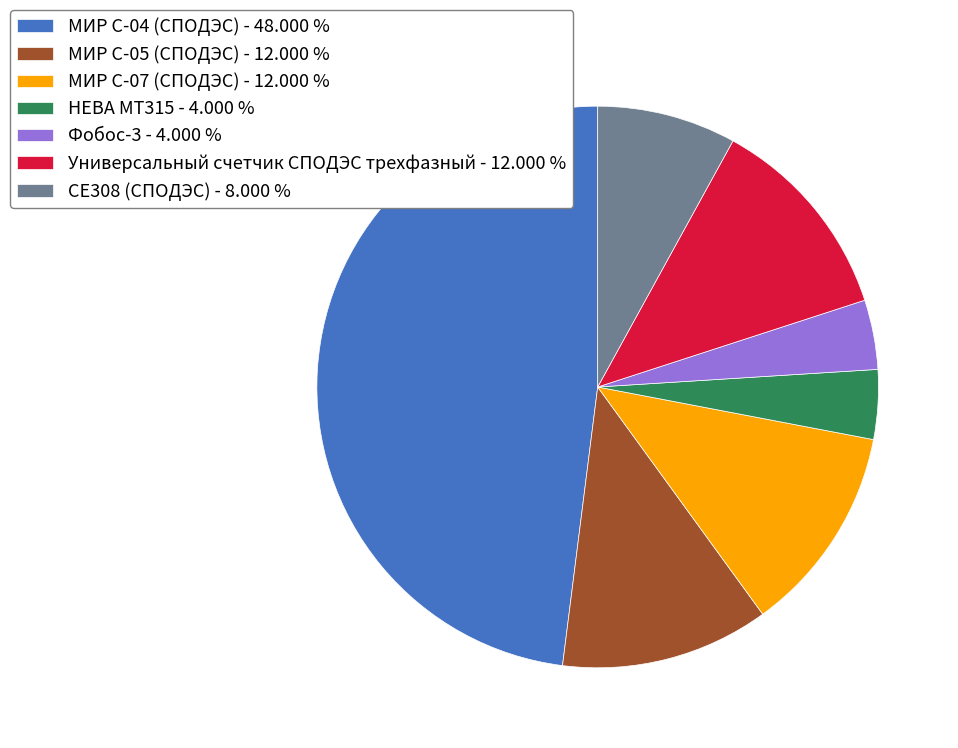

Do НЕВА МТ315 - 4.000 % and МИР С-07 (СПОДЭС) - 12.000 % together represent more than half of the pie?

No